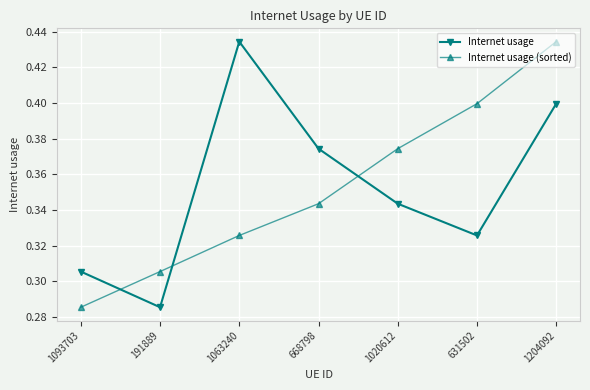

What position from the right is 191889?

6